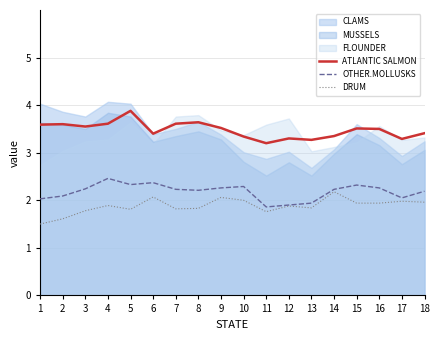

What is the value of the DRUM point at the 13th from the left?

1.8